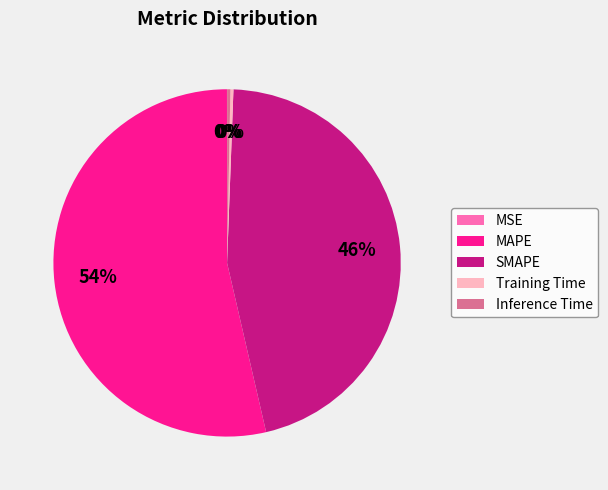

Is there a majority slice in this chart?

Yes